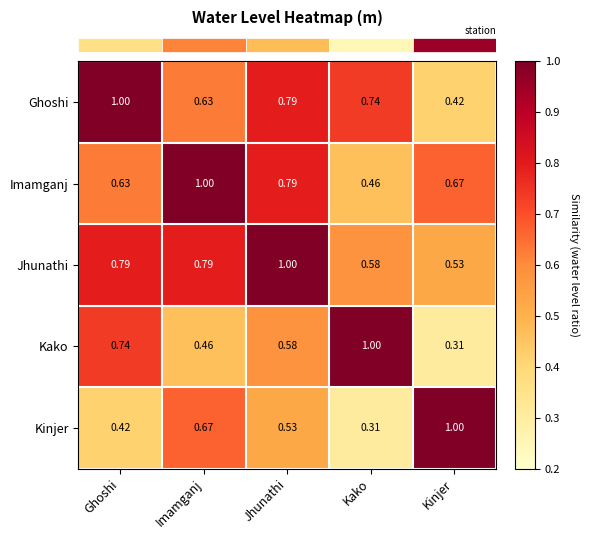

Where is Kinjer nearest to the value 0?

Kako